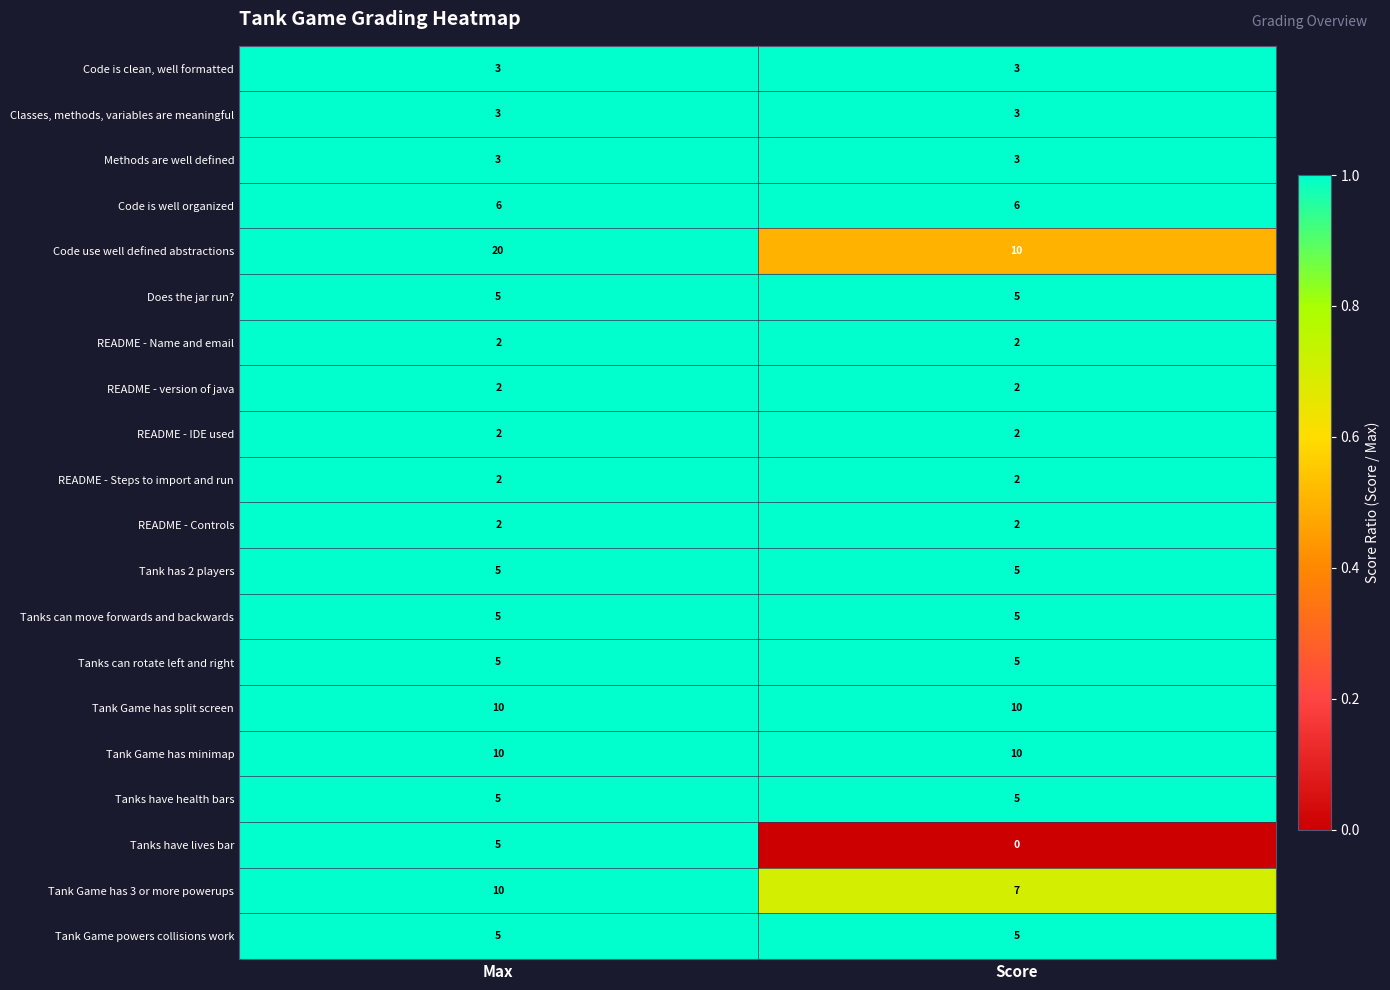

List the labels in order of Code use well defined abstractions value, largest first.

Max, Score